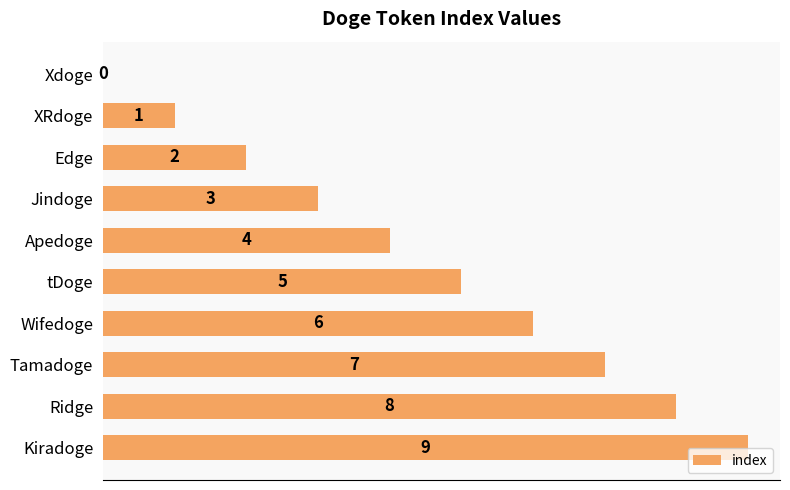

What is the maximum value shown in the chart?

9